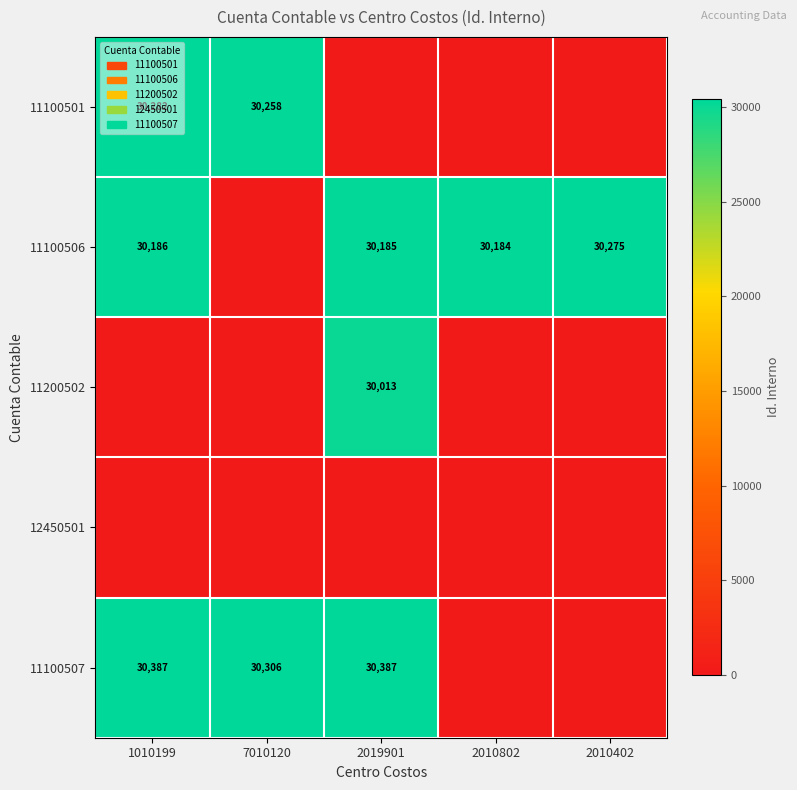

True or false: 11100506 has a value of 30184 at 2010802.

True